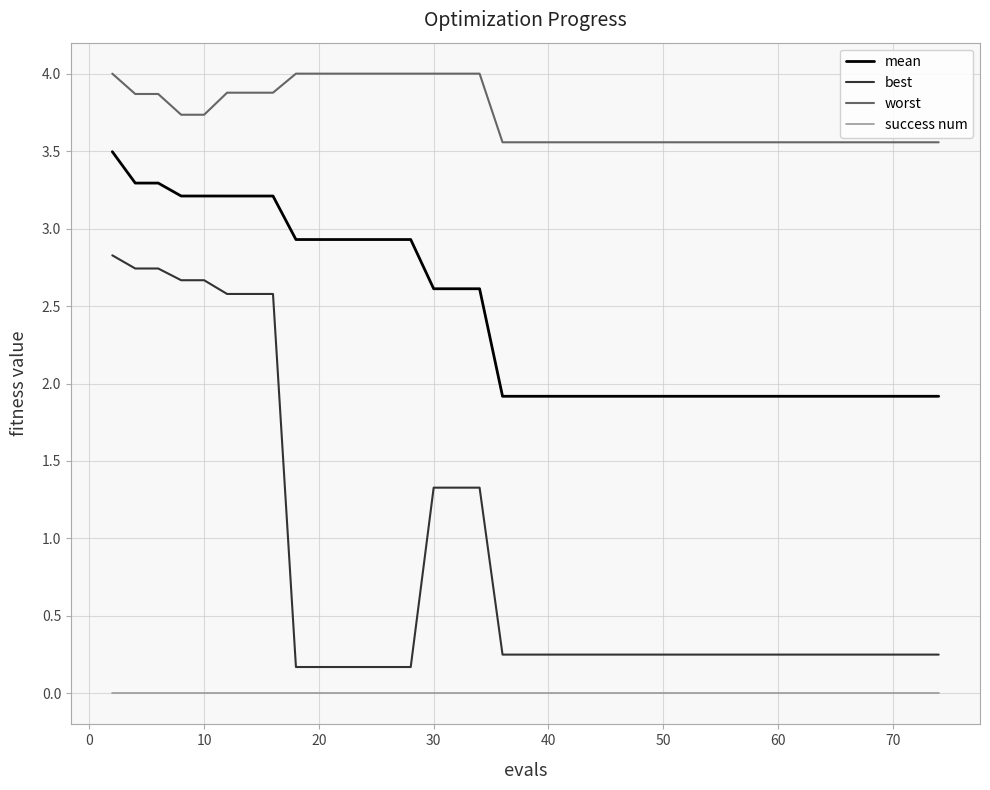

Which series has the widest spread of values?

best